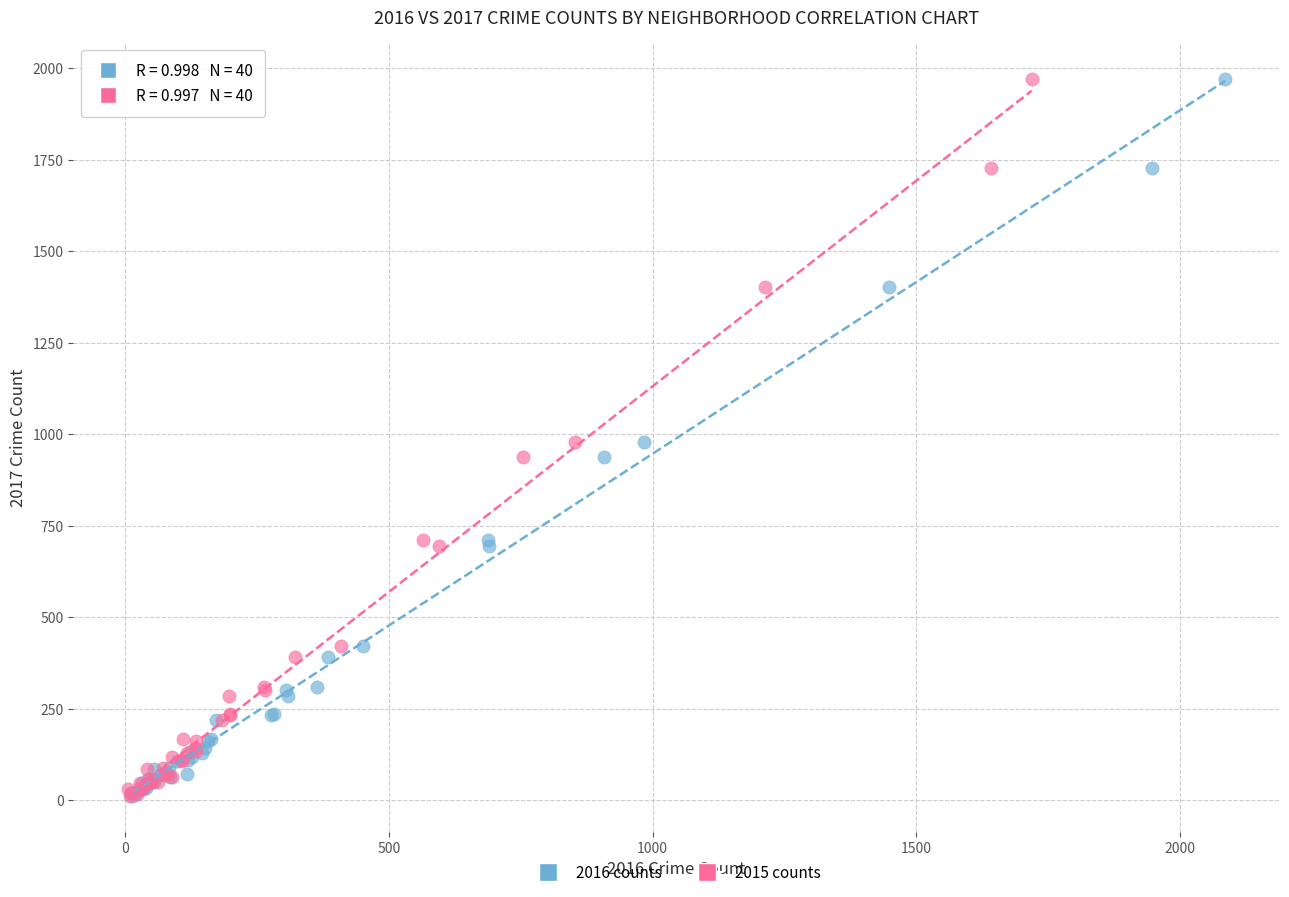

What are all the series names shown in the legend?

2016 counts, 2015 counts